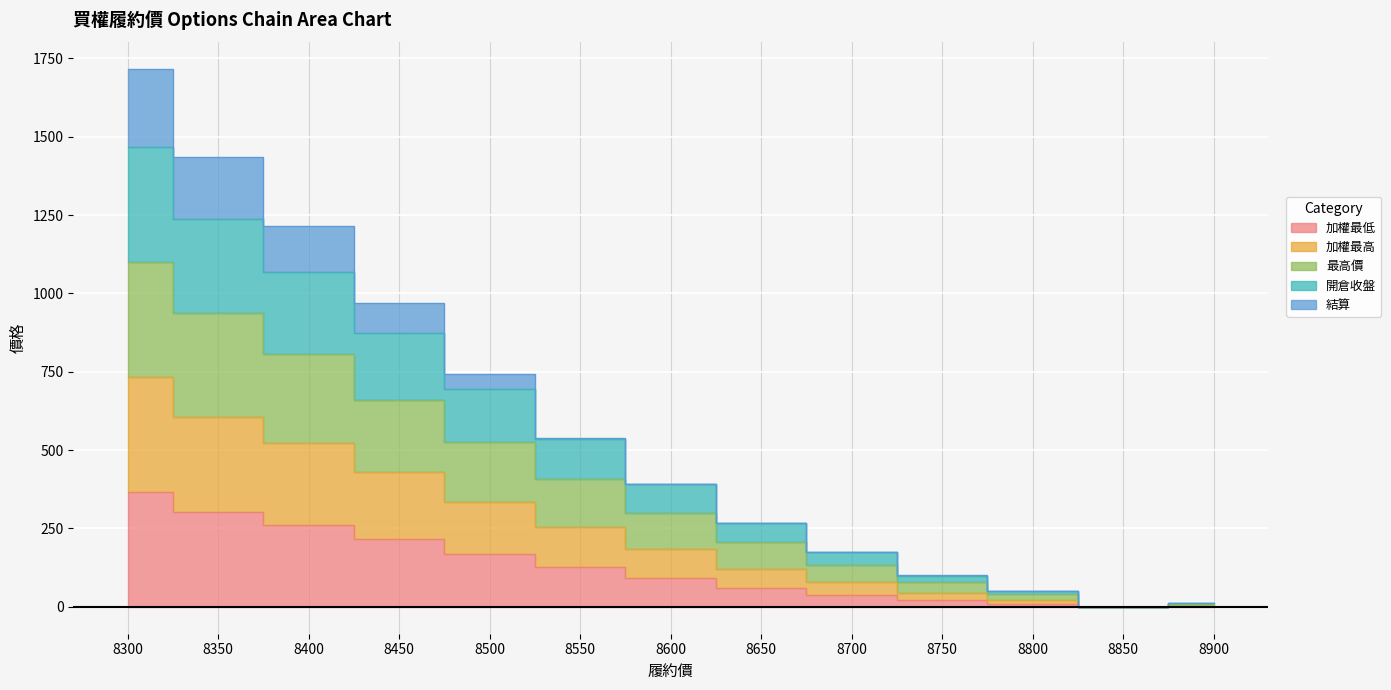

What is the value of the 加權最低 point at the 9th from the left?

39.0